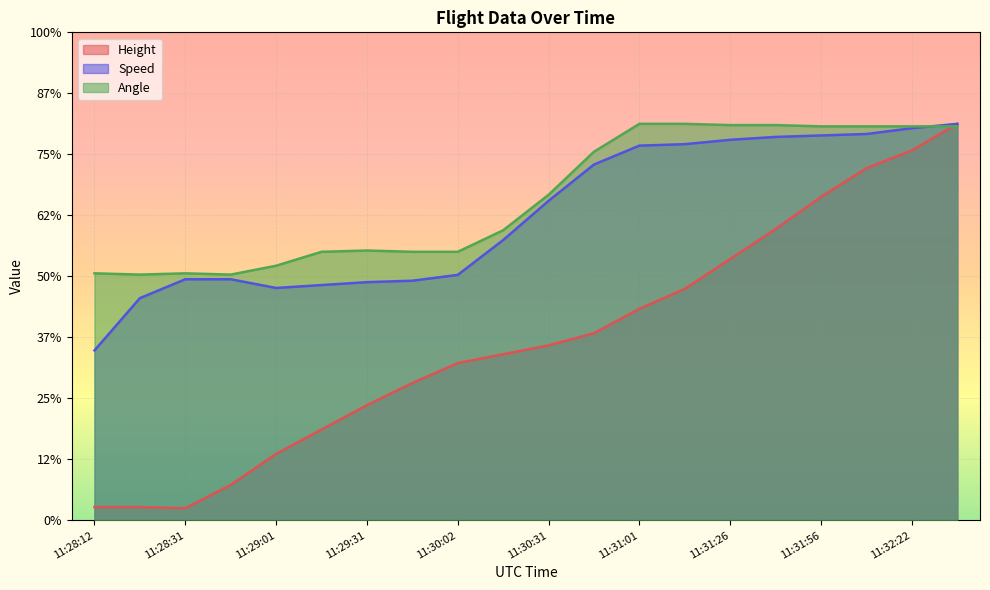

How many data points in Angle are less than 533?

10